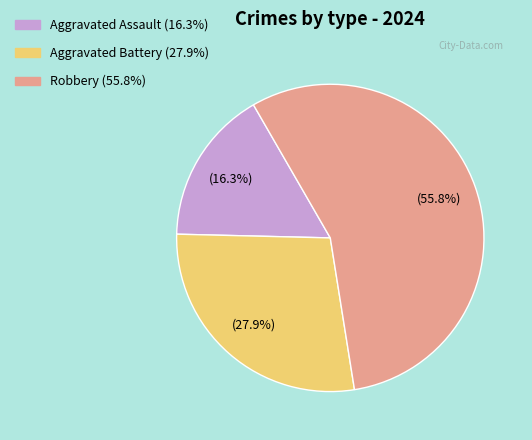

What is the largest slice in the pie chart?

Robbery